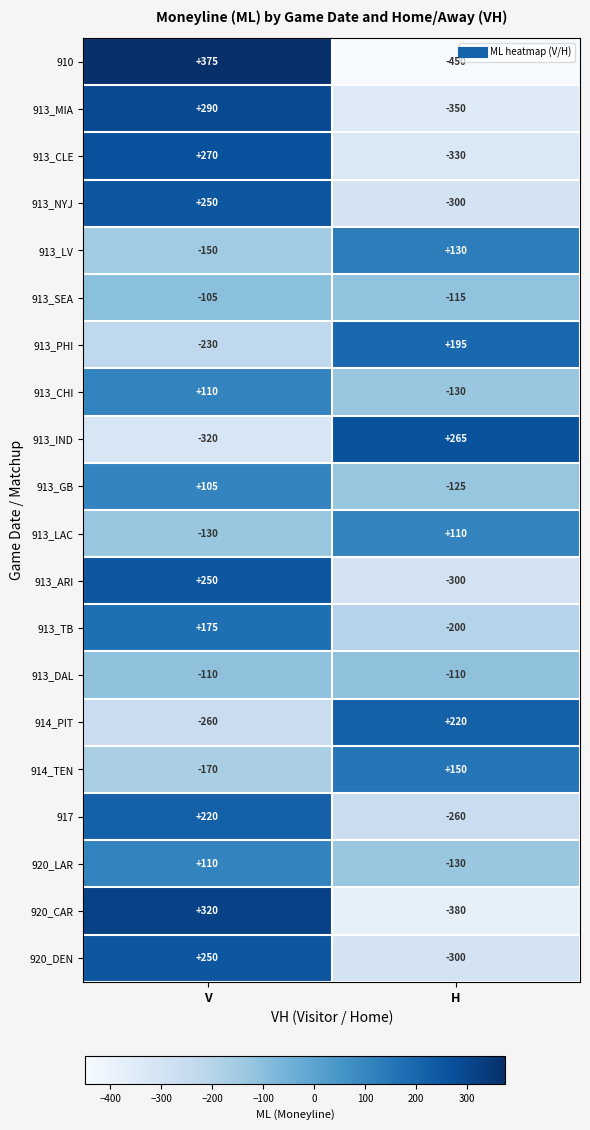

Count the number of categories in the chart.

2